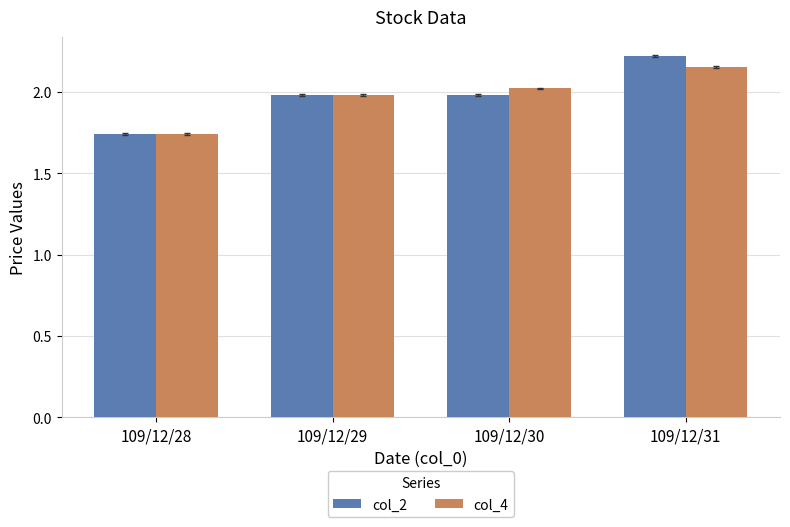

What is the value of the col_4 bar at the 2nd from the left?

2.0